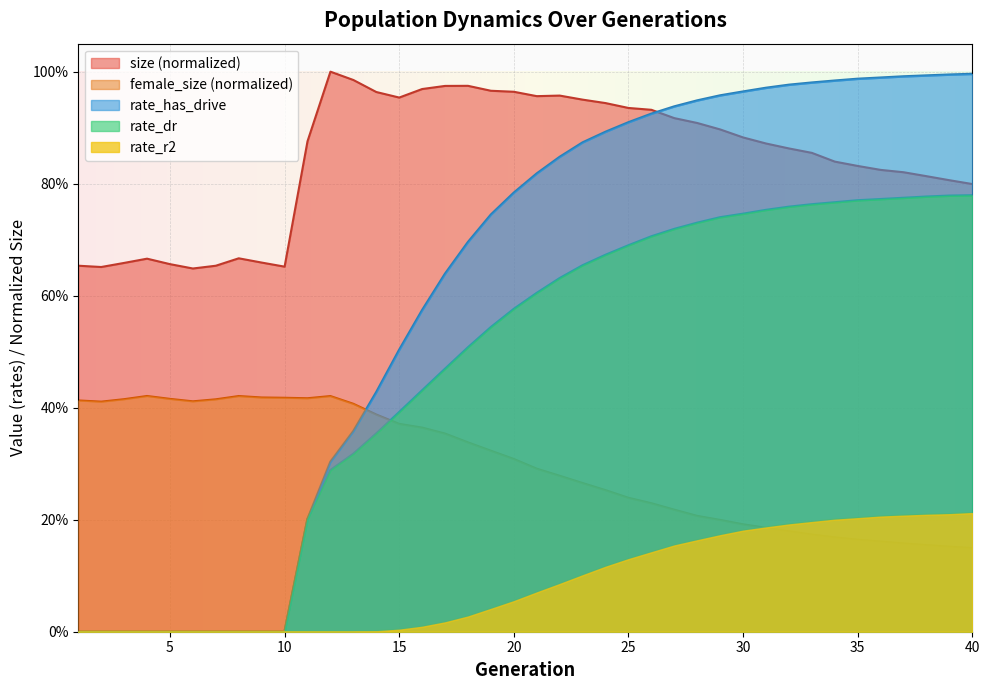

Reading left to right, list all the values displayed in this chart.

size: 0.7	0.7	0.7	0.7	0.7	0.6	0.7	0.7	0.7	0.7	0.9	1.0	1.0	1.0	1.0	1.0	1.0	1.0	1.0	1.0	1.0	1.0	1.0	0.9	0.9	0.9	0.9	0.9	0.9	0.9	0.9	0.9	0.9	0.8	0.8	0.8	0.8	0.8	0.8	0.8
female_size: 0.4	0.4	0.4	0.4	0.4	0.4	0.4	0.4	0.4	0.4	0.4	0.4	0.4	0.4	0.4	0.4	0.4	0.3	0.3	0.3	0.3	0.3	0.3	0.3	0.2	0.2	0.2	0.2	0.2	0.2	0.2	0.2	0.2	0.2	0.2	0.2	0.2	0.2	0.2	0.1
rate_dr: 0.0	0.0	0.0	0.0	0.0	0.0	0.0	0.0	0.0	0.0	0.2	0.3	0.3	0.4	0.4	0.4	0.5	0.5	0.5	0.6	0.6	0.6	0.7	0.7	0.7	0.7	0.7	0.7	0.7	0.7	0.8	0.8	0.8	0.8	0.8	0.8	0.8	0.8	0.8	0.8
rate_r2: 0.0	0.0	0.0	0.0	0.0	0.0	0.0	0.0	0.0	0.0	0.0	0.0	0.0	0.0	0.0	0.0	0.0	0.0	0.0	0.1	0.1	0.1	0.1	0.1	0.1	0.1	0.2	0.2	0.2	0.2	0.2	0.2	0.2	0.2	0.2	0.2	0.2	0.2	0.2	0.2
rate_has_drive: 0.0	0.0	0.0	0.0	0.0	0.0	0.0	0.0	0.0	0.0	0.2	0.3	0.4	0.4	0.5	0.6	0.6	0.7	0.7	0.8	0.8	0.8	0.9	0.9	0.9	0.9	0.9	0.9	1.0	1.0	1.0	1.0	1.0	1.0	1.0	1.0	1.0	1.0	1.0	1.0